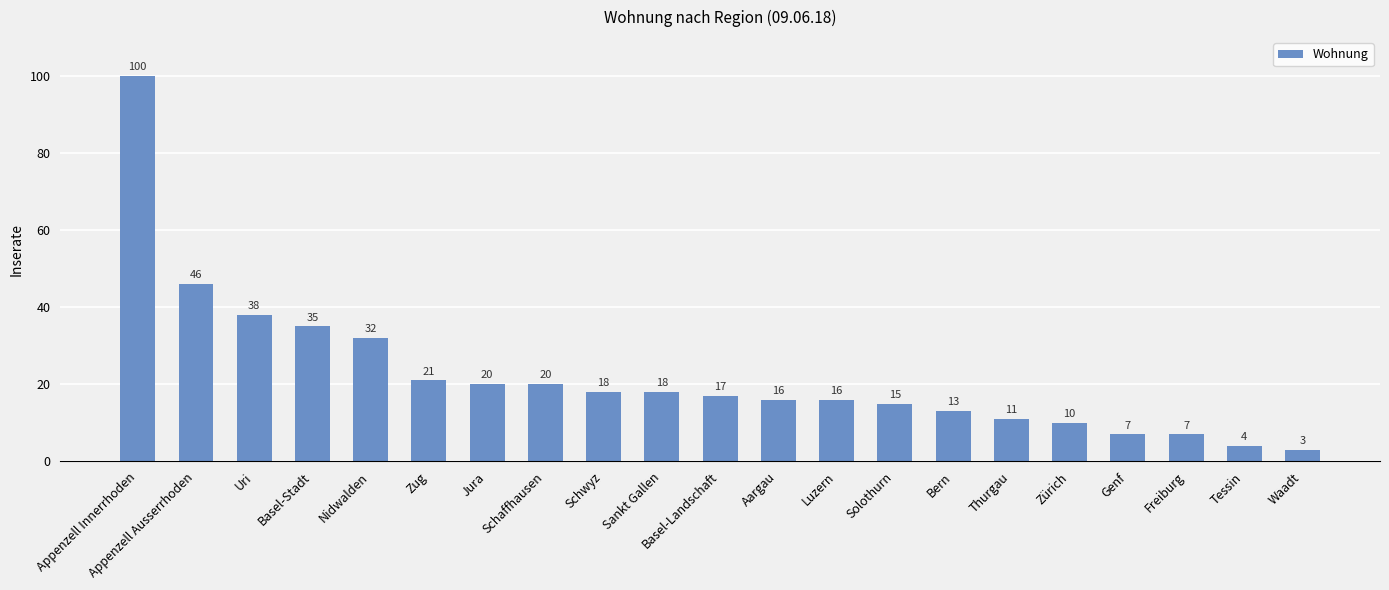

What is the value of the 4th bar from the left?

35